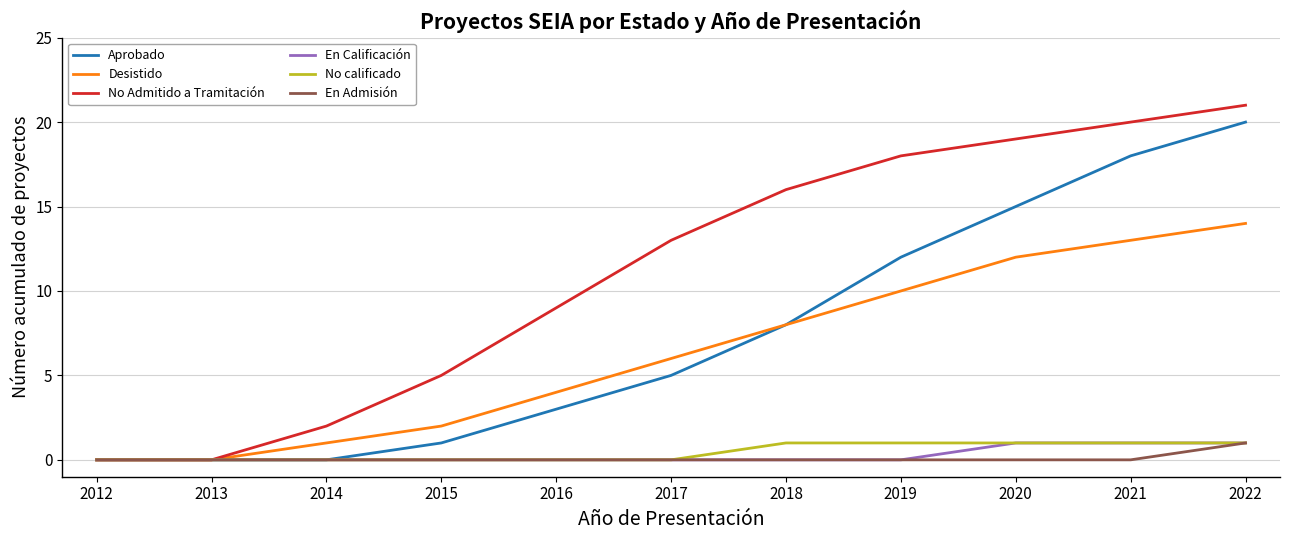

What are all the series names shown in the legend?

Aprobado, Desistido, No Admitido a Tramitación, En Calificación, No calificado, En Admisión